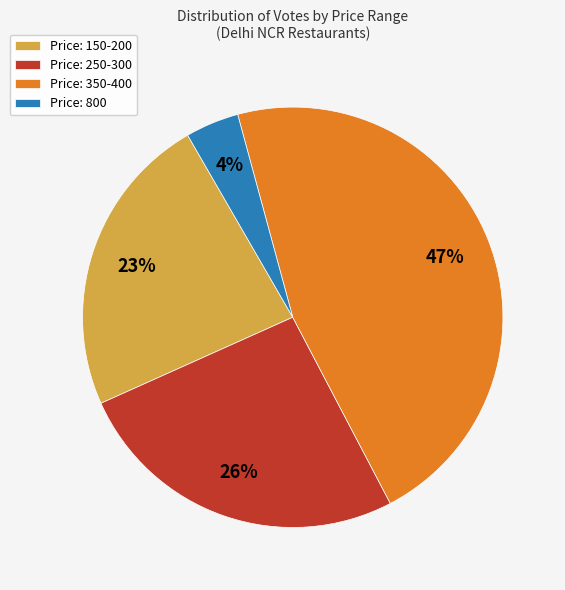

Is there any slice that represents more than half of the pie?

No